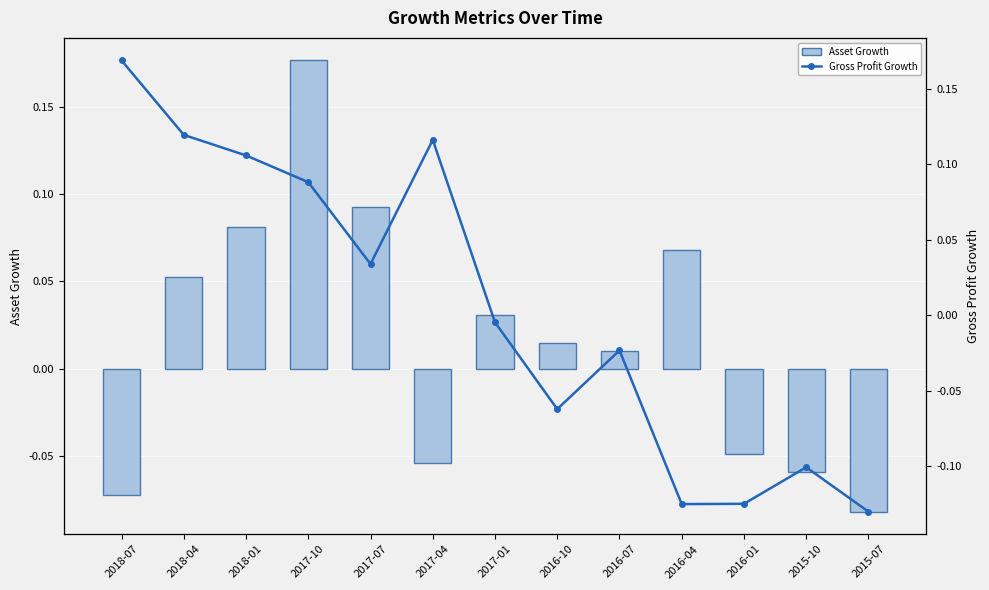

What is the label of the 13th bar from the left?

2015-07